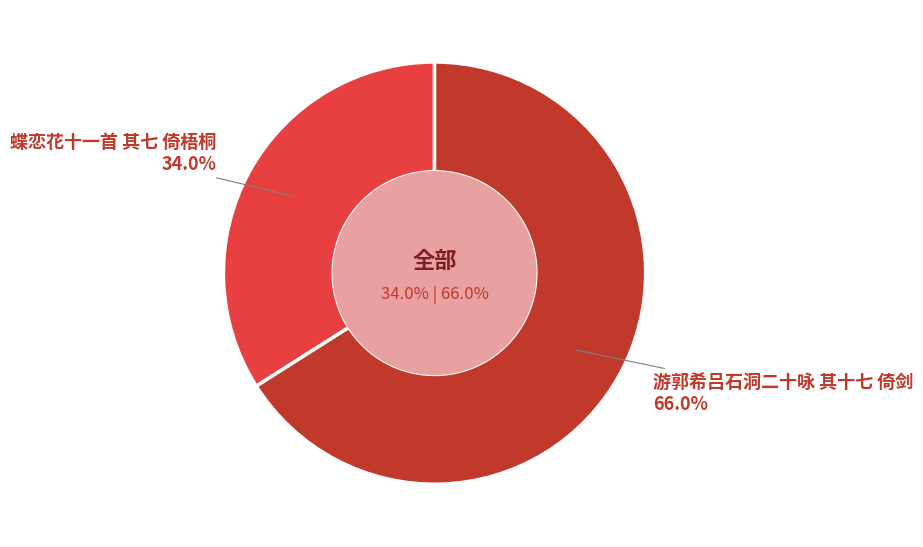

How many segments does this pie chart have?

2